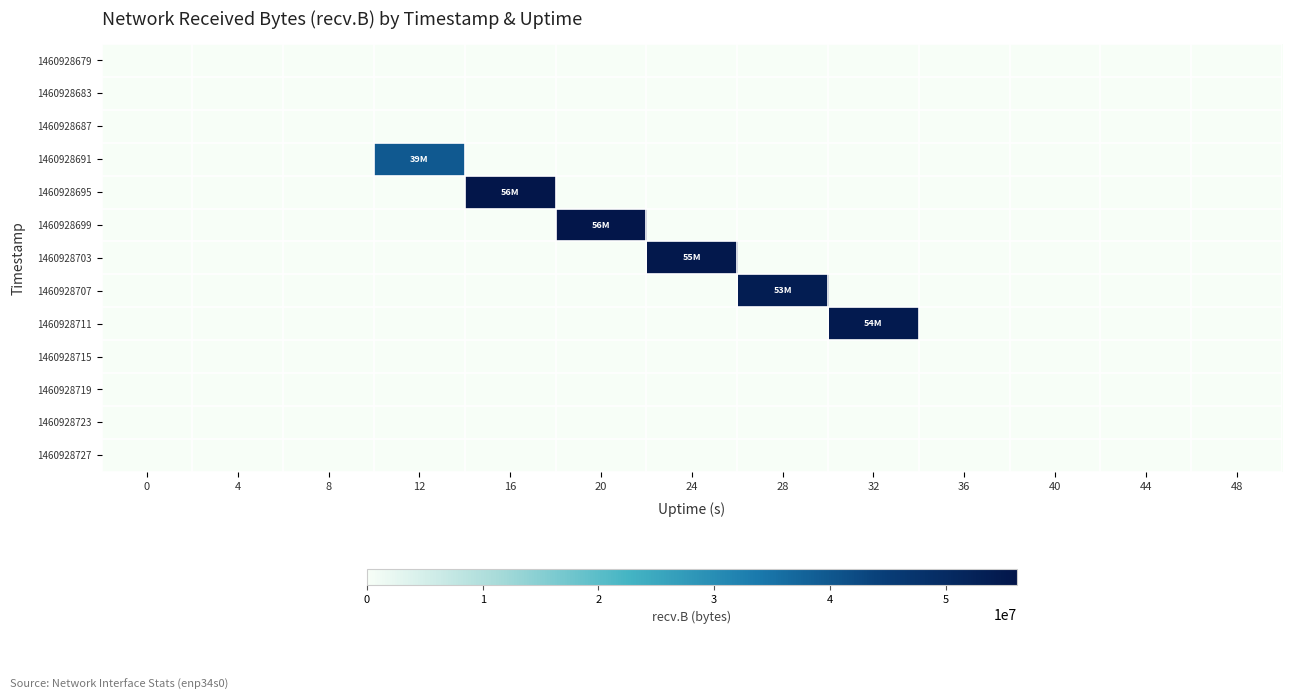

What is the difference between the highest and lowest values at 24?

55382579